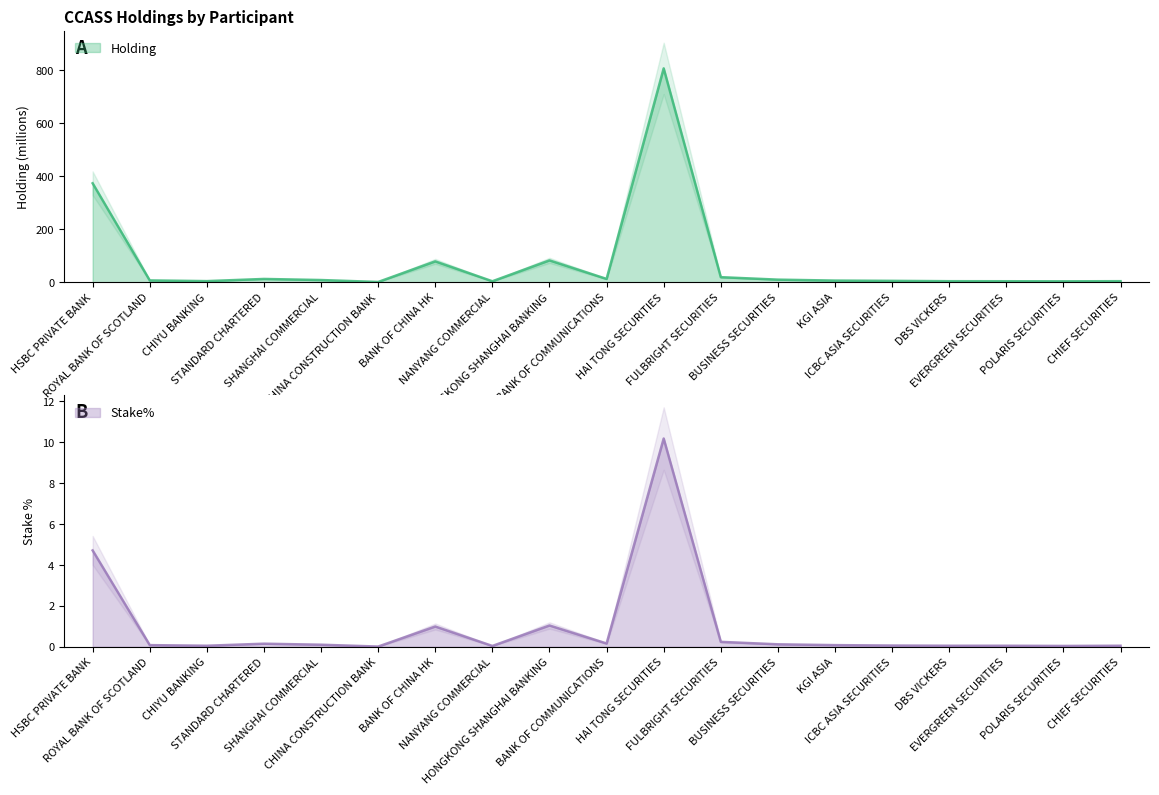

What is the maximum value for Holding?

807.5